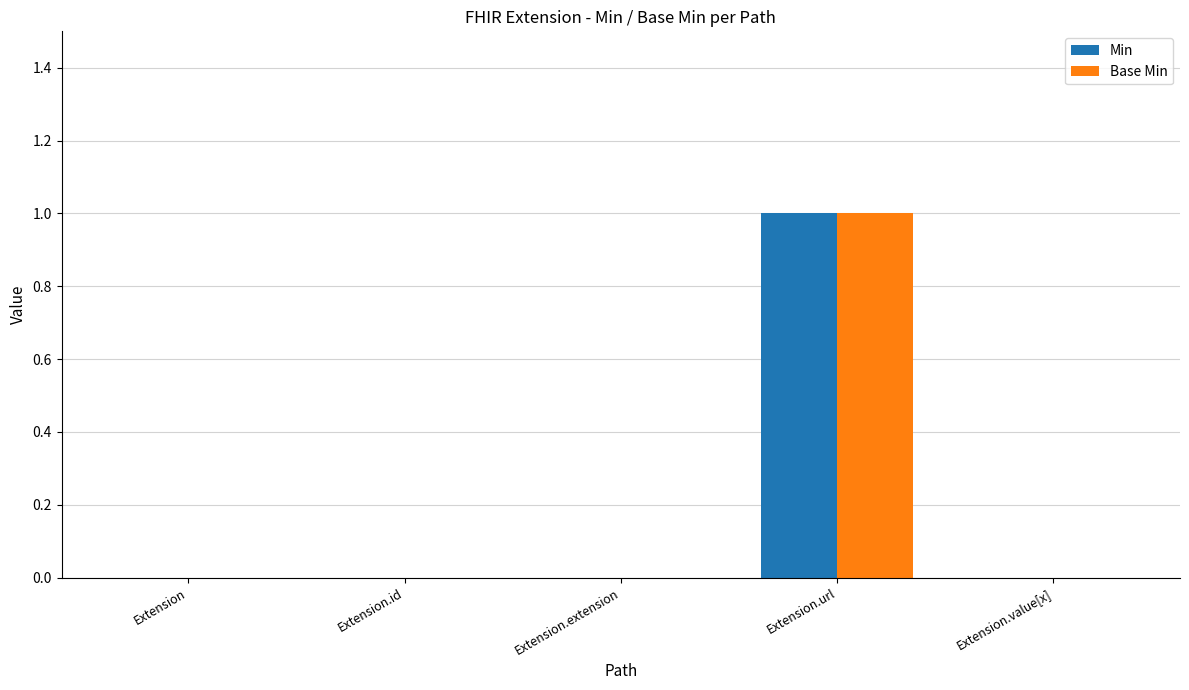

Are the bars grouped side by side (vs. stacked)?

Yes